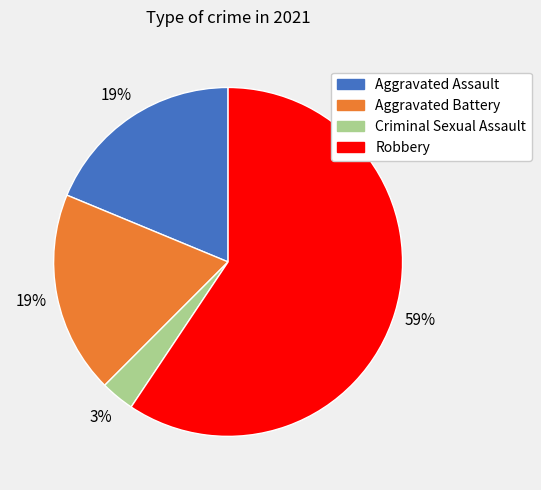

The Robbery slice represents 59% of the pie. True or false?

True